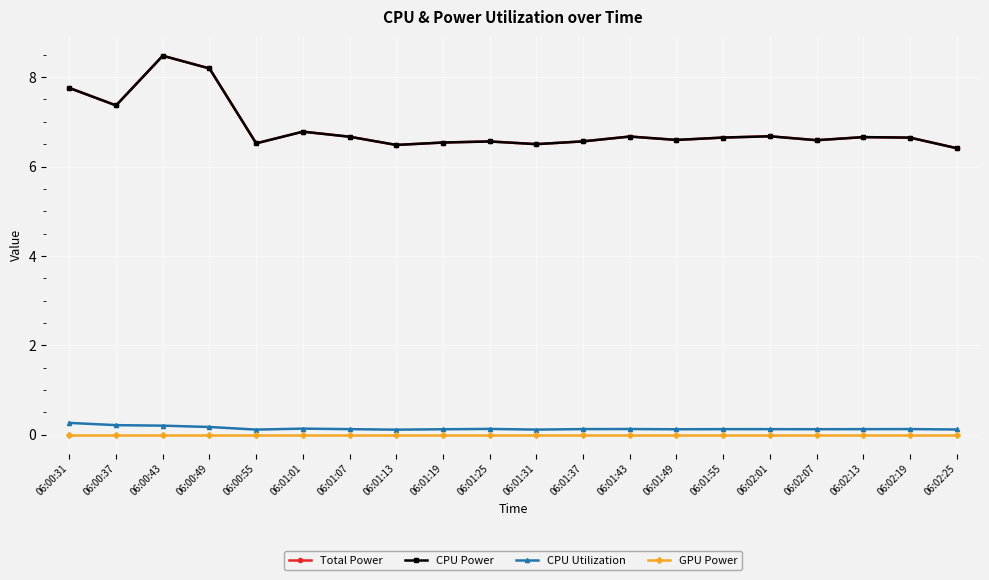

Does the chart have visible grid lines?

Yes